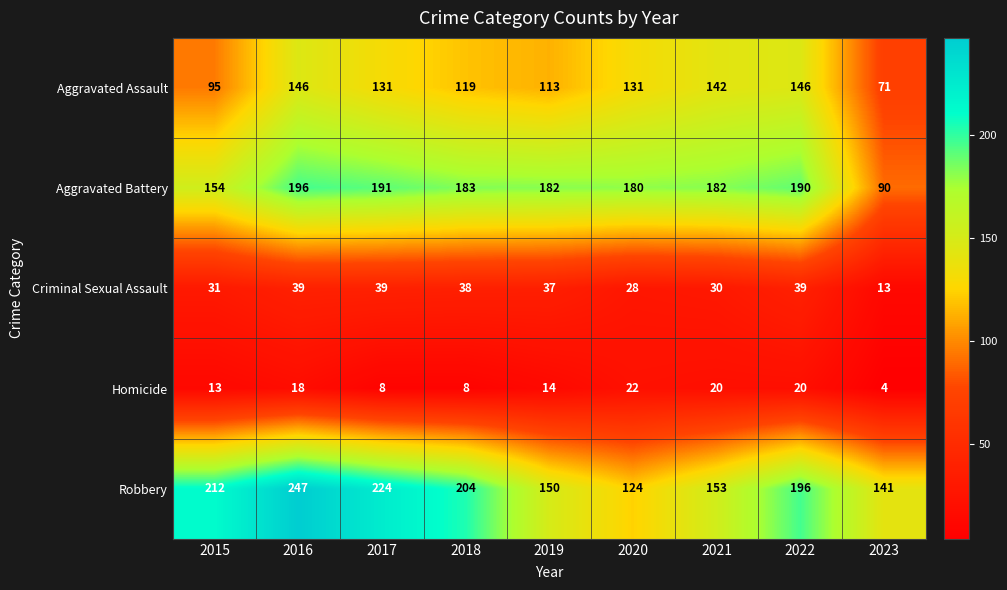

Which series changed the most between 2017 and 2018?

Robbery